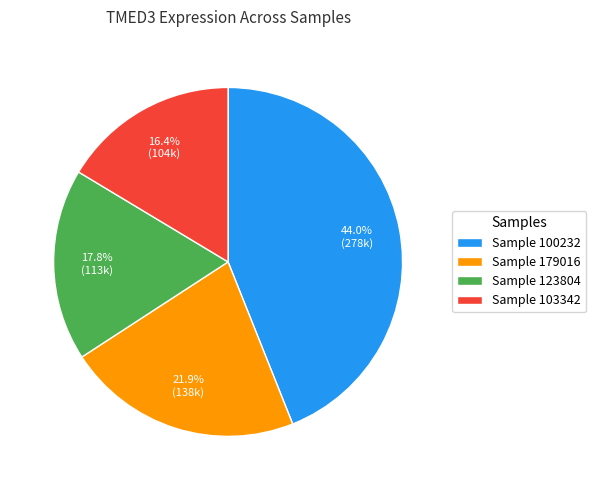

Does any single category account for the majority?

No